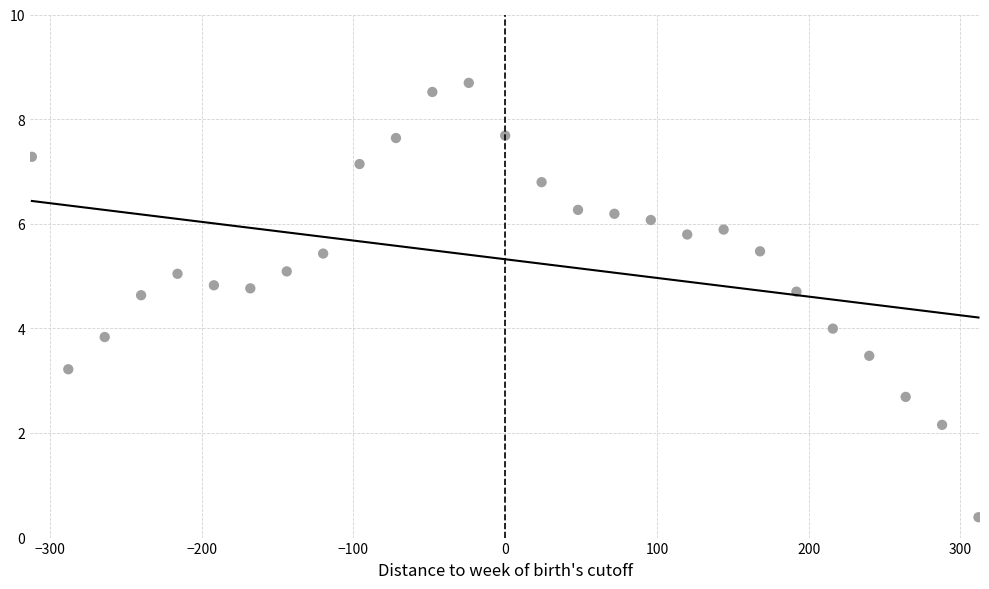

What is the range of X values (max minus min)?

624.0